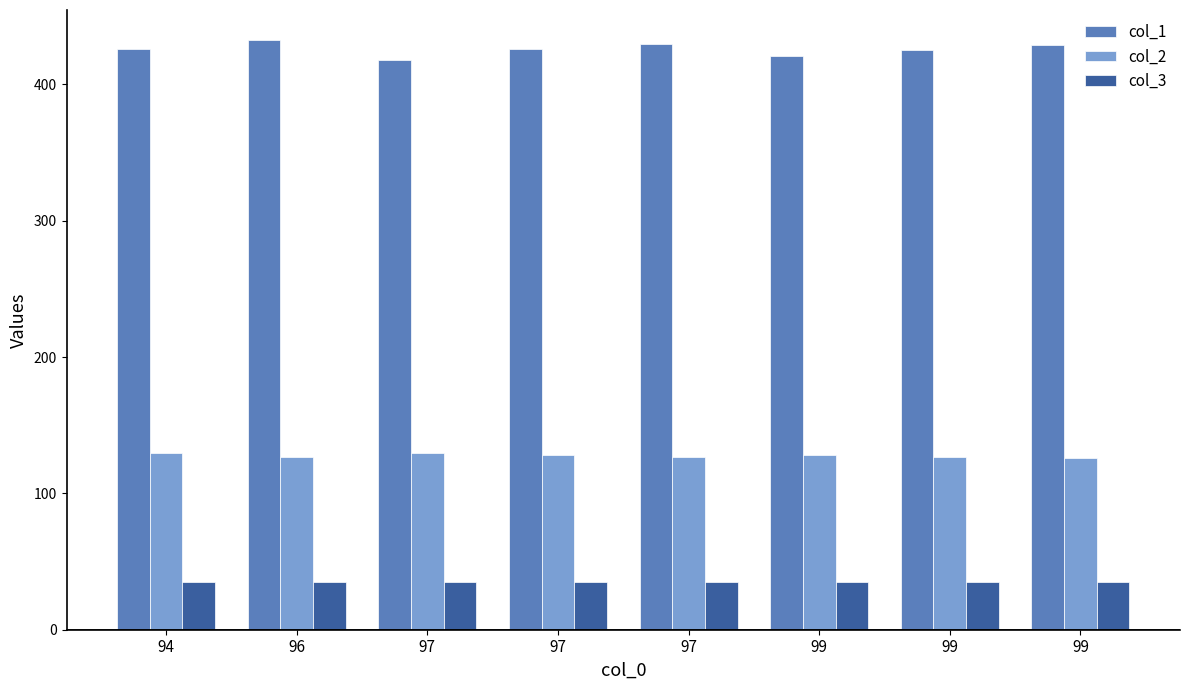

Which series has the largest range (max minus min)?

col_1